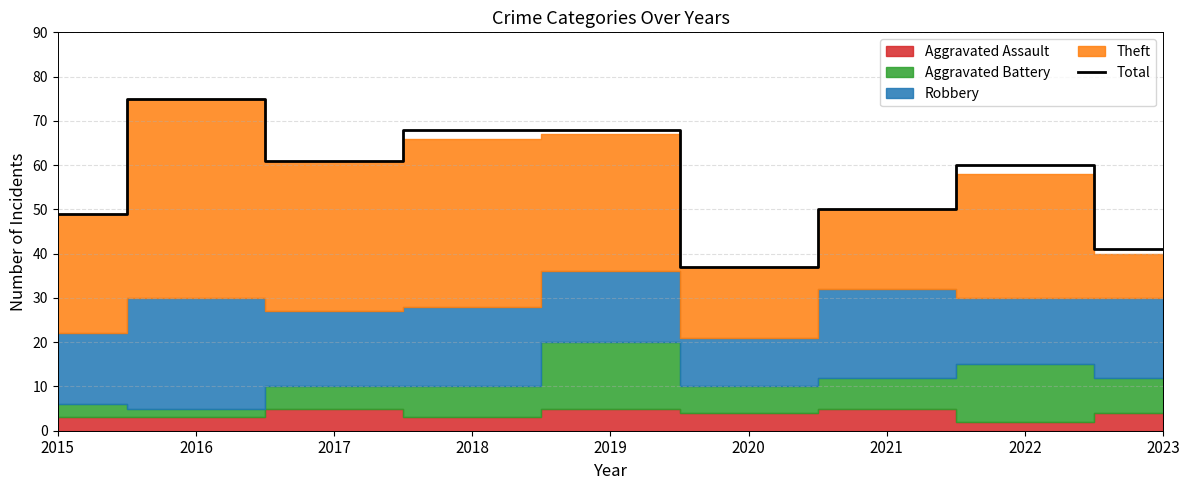

Reading left to right, transcribe all the data shown in this chart.

49	75	61	68	68	37	50	60	41